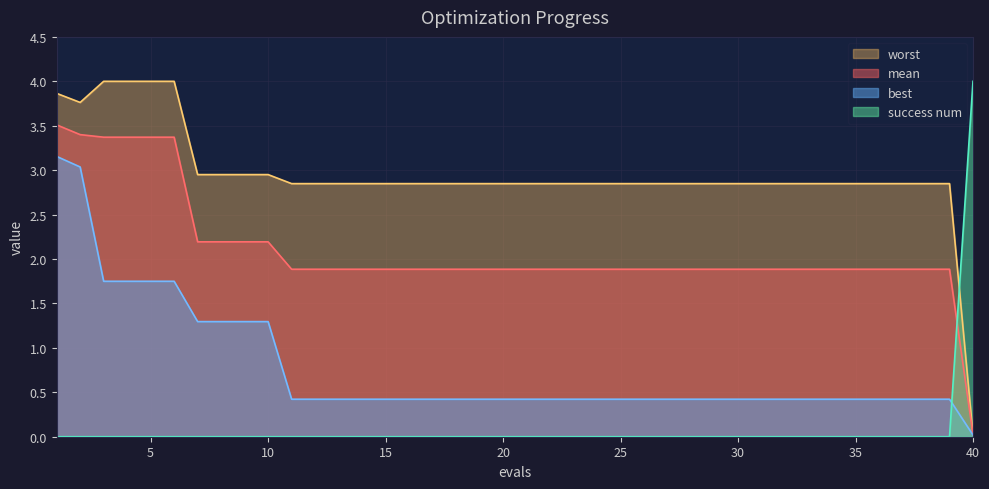

Rank the categories by success num value from highest to lowest.

40, 1, 2, 3, 4, 5, 6, 7, 8, 9, 10, 11, 12, 13, 14, 15, 16, 17, 18, 19, 20, 21, 22, 23, 24, 25, 26, 27, 28, 29, 30, 31, 32, 33, 34, 35, 36, 37, 38, 39